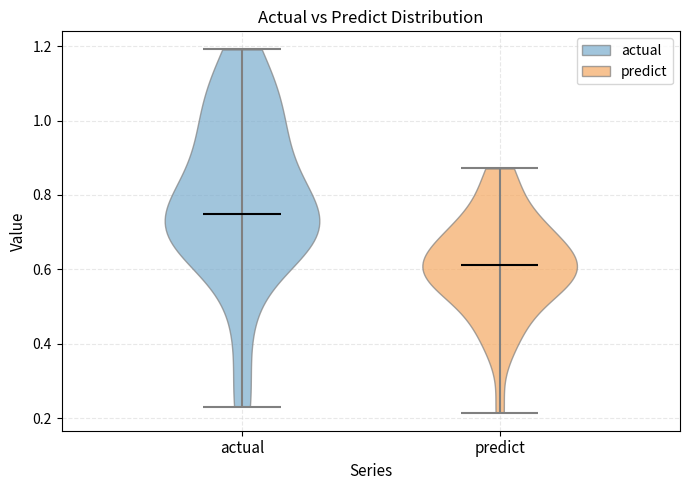

Reading left to right, read every violin against the y-axis: where its median line is, and the lowest and highest points it reaches. The values are not printed on the chart, so give them approximately, as read against the axis.

actual: median line 0.74, lowest point 0.24, highest point 1.20
predict: median line 0.62, lowest point 0.22, highest point 0.88